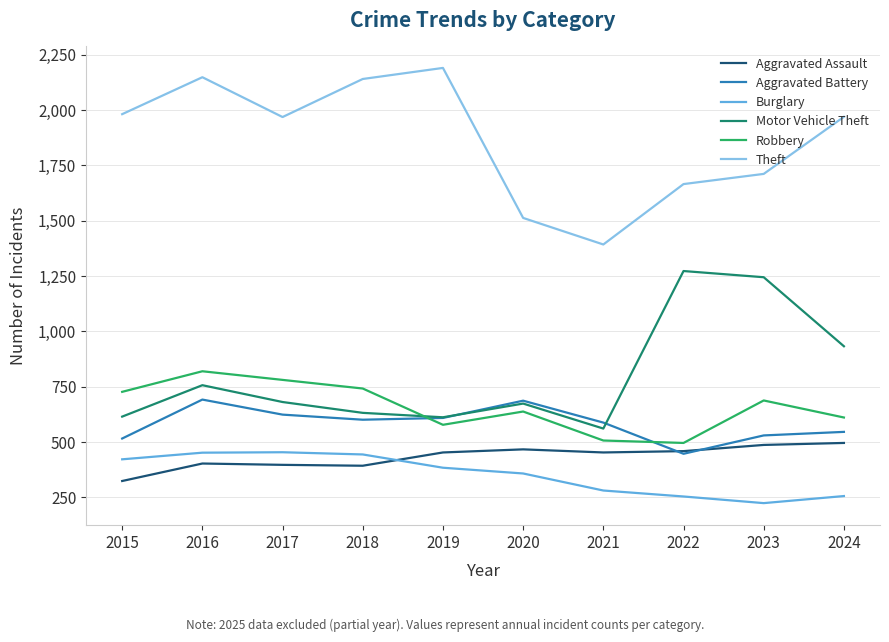

At which label does Theft first exceed 1969?

2015